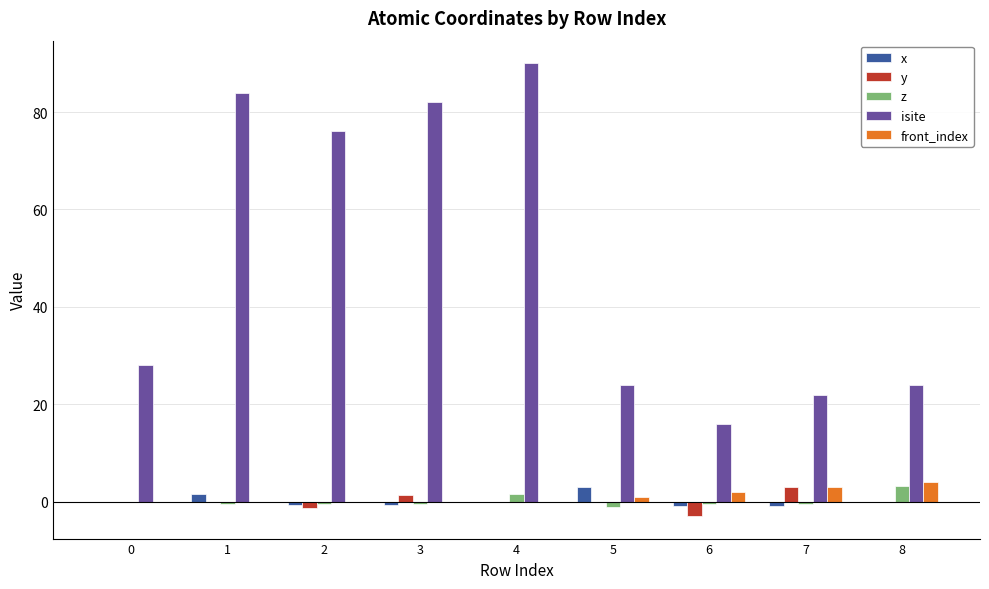

How many groups of bars are there?

9